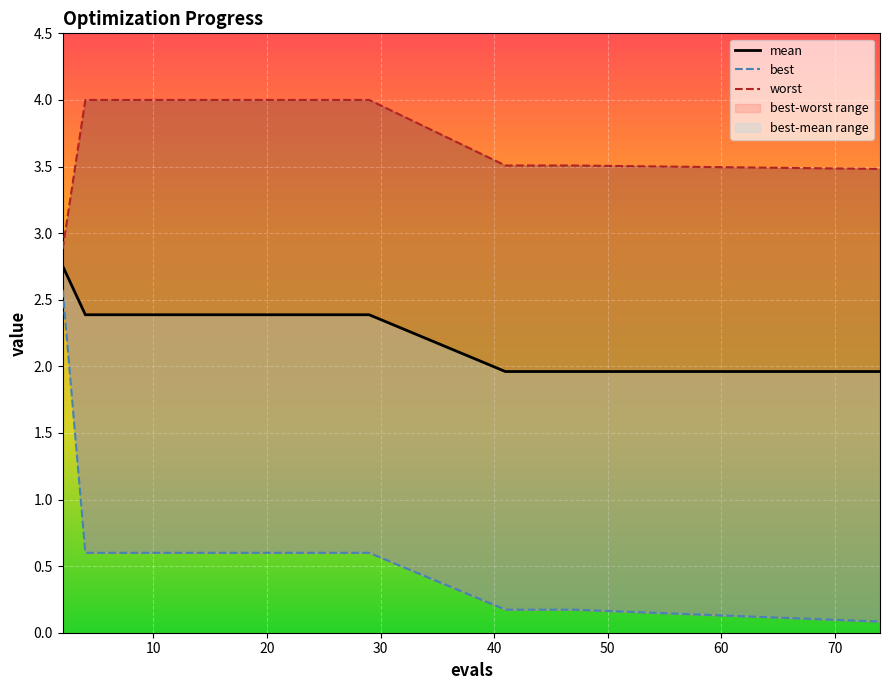

Reading right to left, transcribe all the data shown in this chart.

mean: 2.0	2.0	2.0	2.0	2.0	2.4	2.4	2.4	2.4	2.4	2.4	2.4	2.4	2.4	2.4	2.4	2.4	2.4	2.4	2.8
best: 0.1	0.2	0.2	0.2	0.2	0.6	0.6	0.6	0.6	0.6	0.6	0.6	0.6	0.6	0.6	0.6	0.6	0.6	0.6	2.6
worst: 3.5	3.5	3.5	3.5	3.5	4.0	4.0	4.0	4.0	4.0	4.0	4.0	4.0	4.0	4.0	4.0	4.0	4.0	4.0	2.9